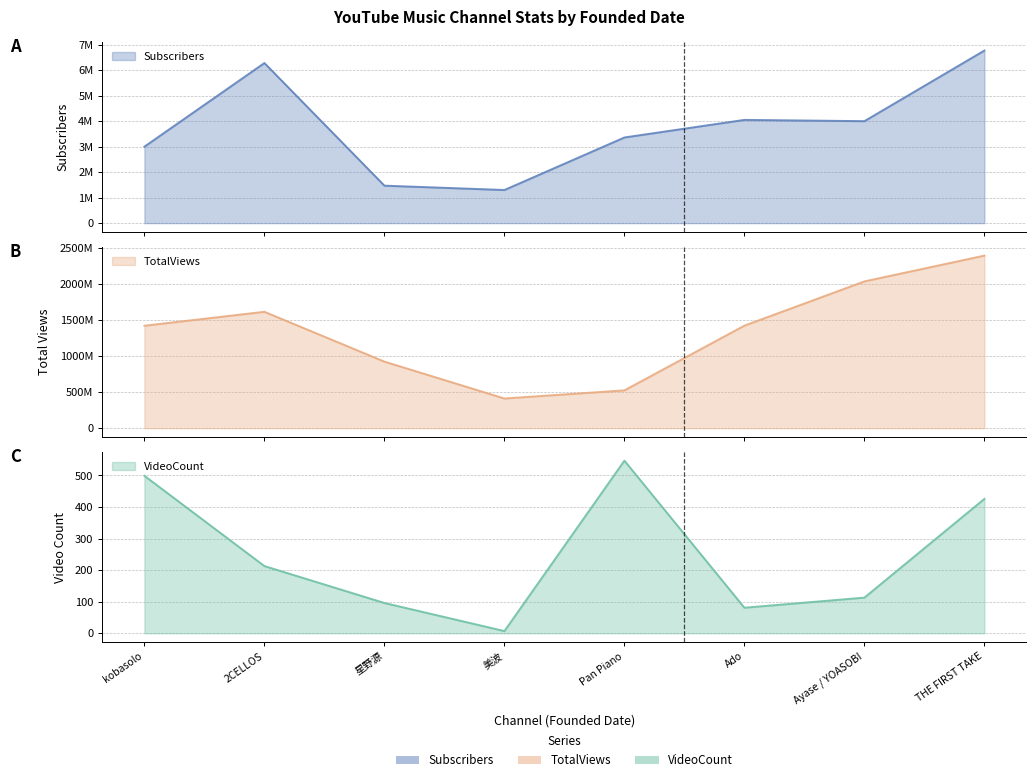

What is the sum of all VideoCount values?

1982